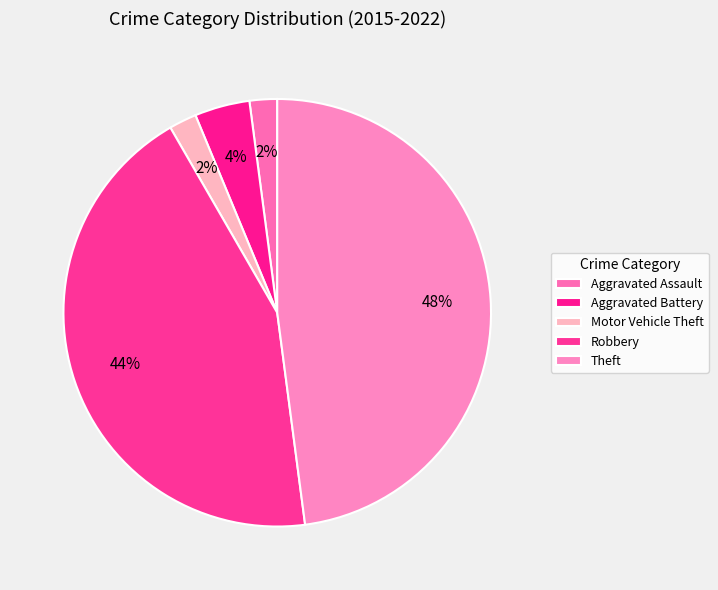

Is there a majority slice in this chart?

No